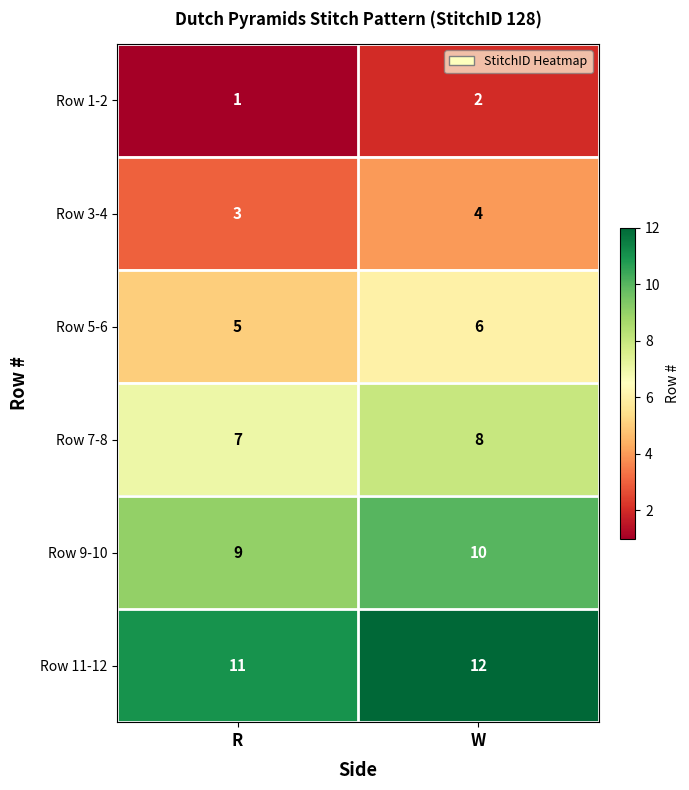

Rank the series by their average value, from lowest to highest.

Row 1-2, Row 3-4, Row 5-6, Row 7-8, Row 9-10, Row 11-12